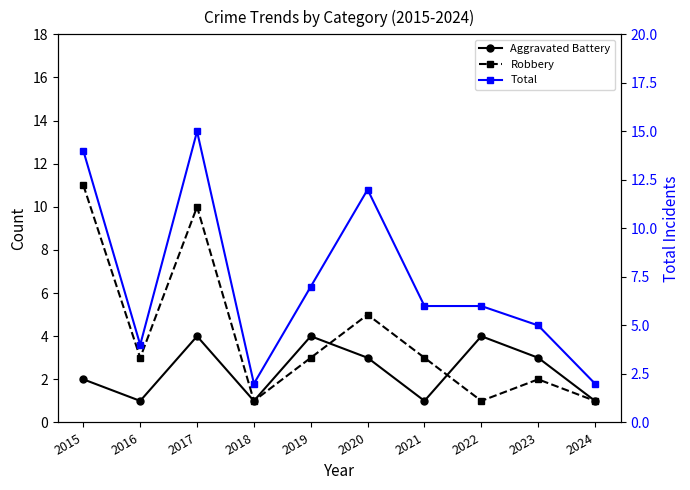

At which label is Total closest to 8?

2019